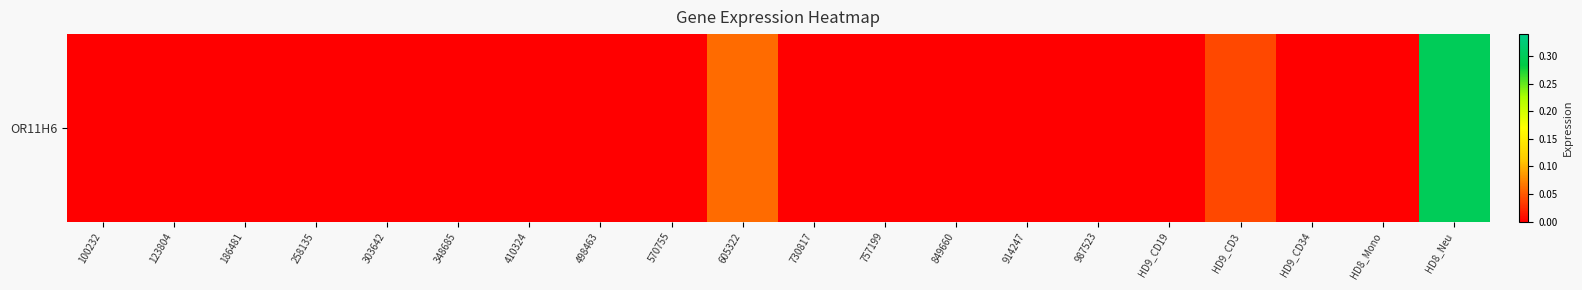

Rank the categories by value from lowest to highest.

100232, 123804, 186481, 258135, 303642, 348685, 410324, 498463, 570755, 730817, 757199, 849660, 914247, 987523, HD9_CD19, HD9_CD34, HD8_Mono, HD9_CD3, 605322, HD8_Neu